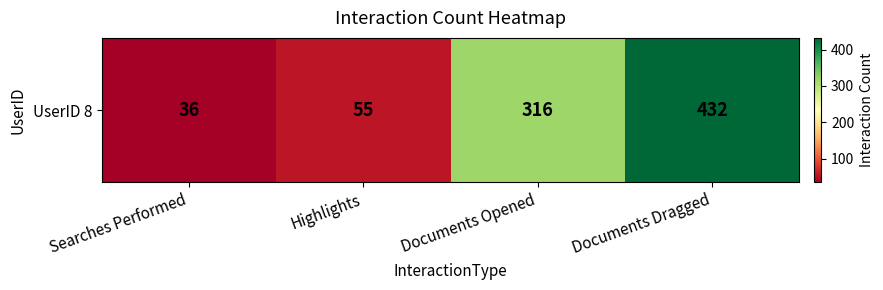

The value at Documents Opened is 97. True or false?

False